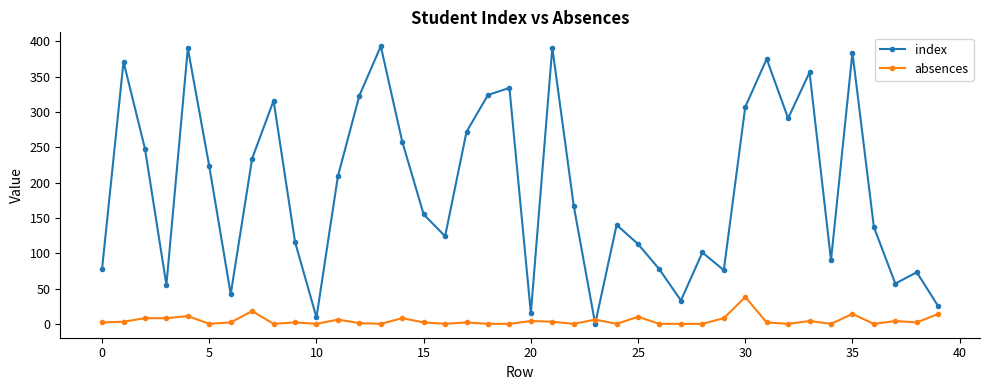

What is the sum of all index values?

7682